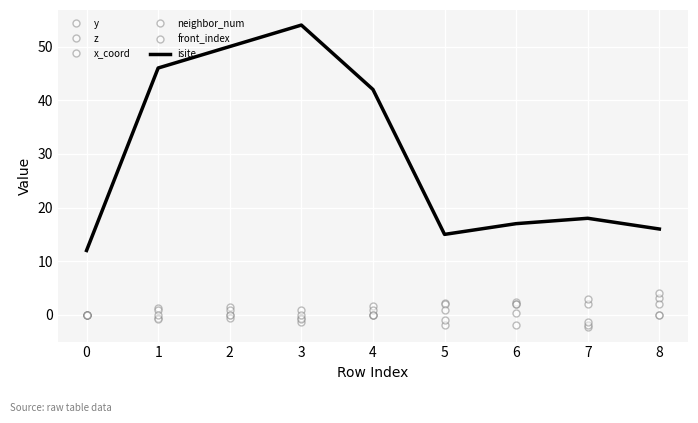

At which category is the sum across all series the highest?

3